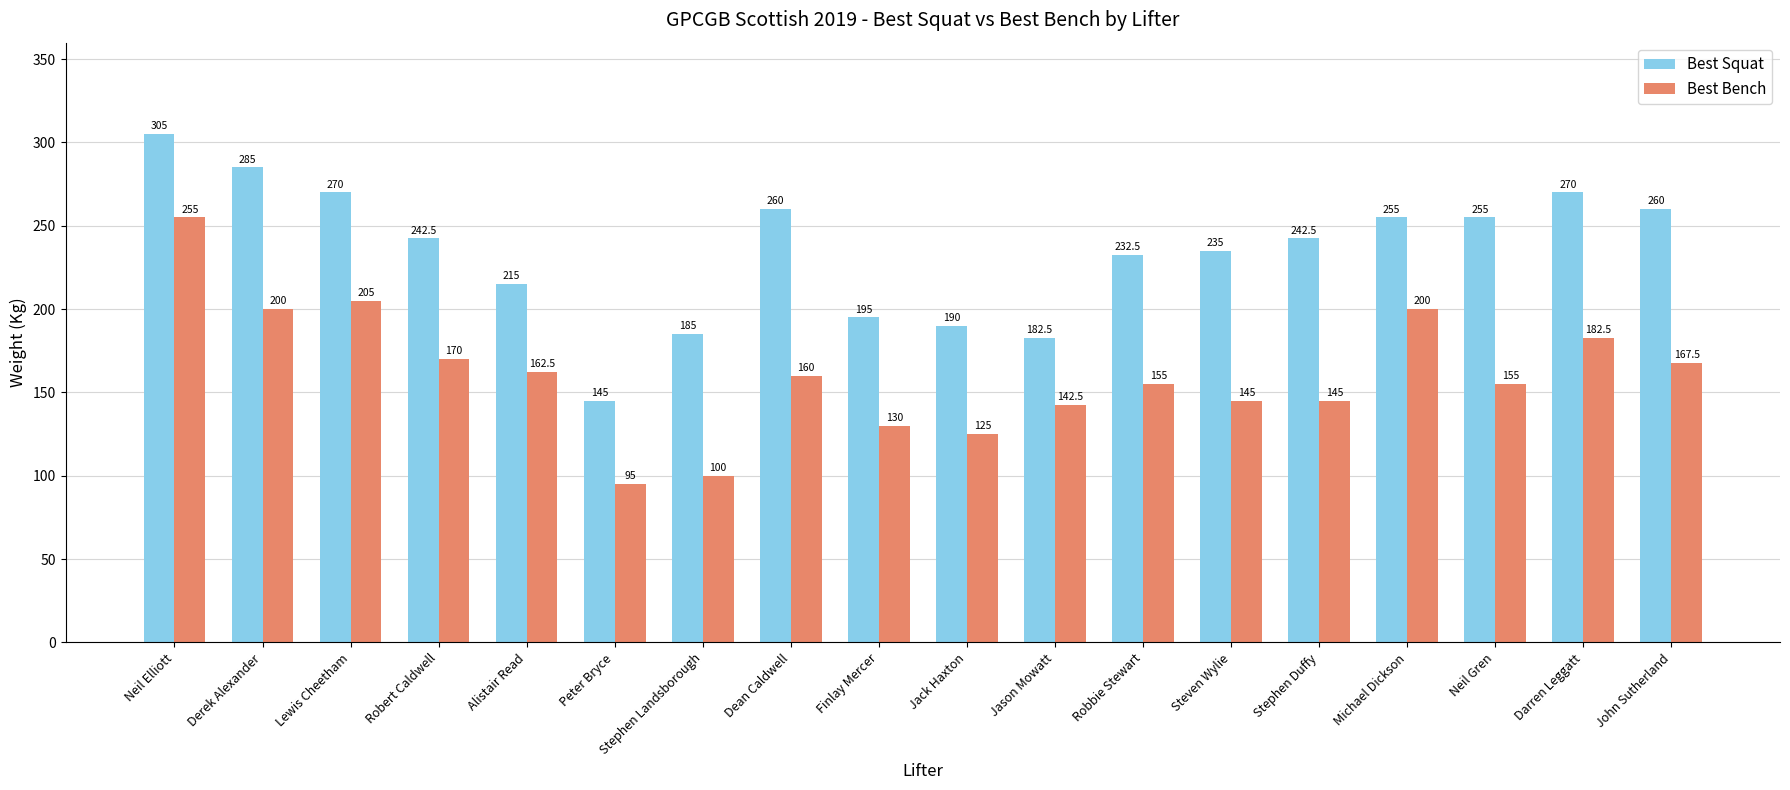

What is the difference between the highest and lowest values at Peter Bryce?

50.0